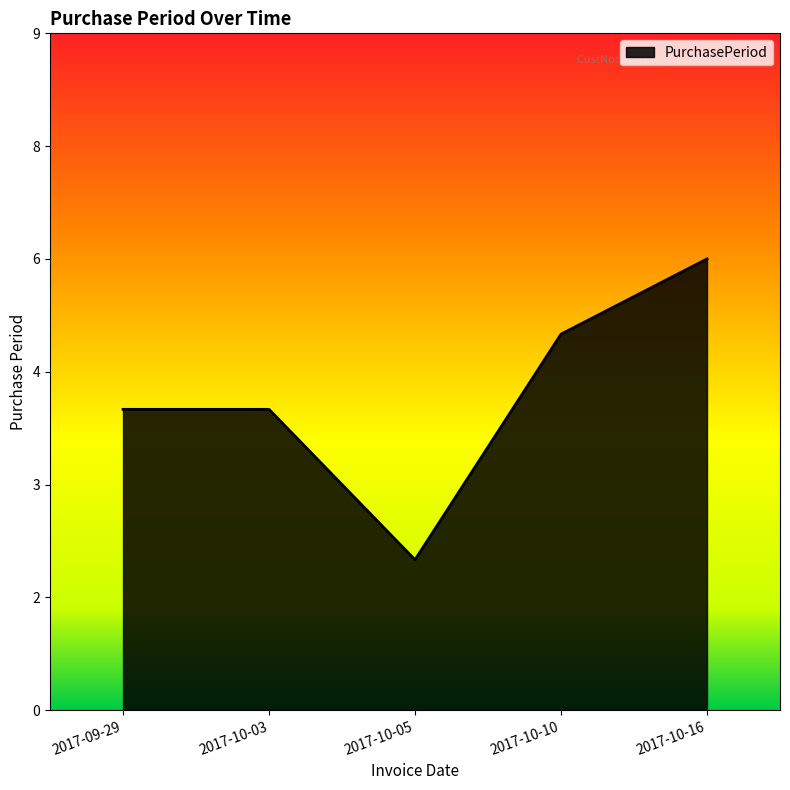

True or false: the data shows 6 at 2017-10-03.

False